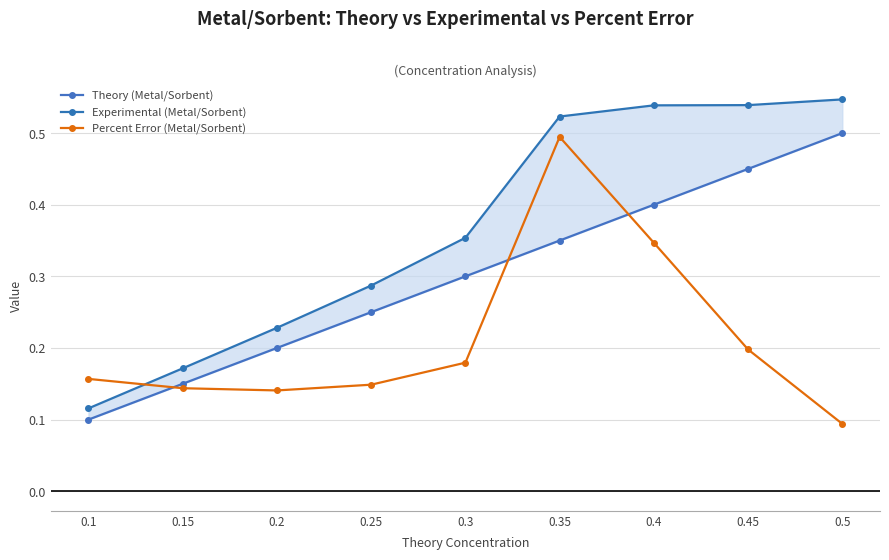

How many Theory (Metal/Sorbent) values are between 0 and 1?

9